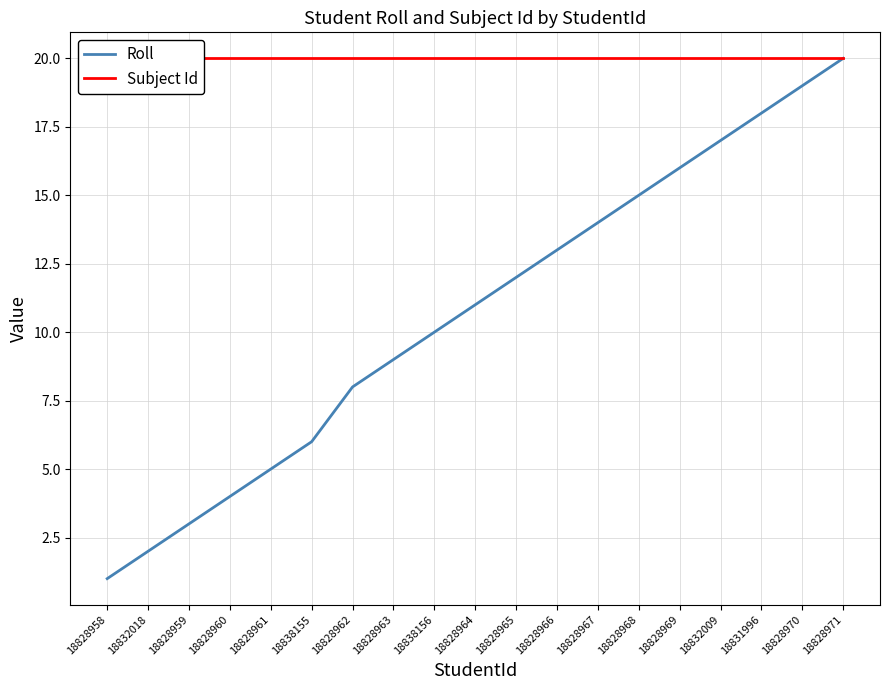

At which label is Roll closest to 10?

18838156